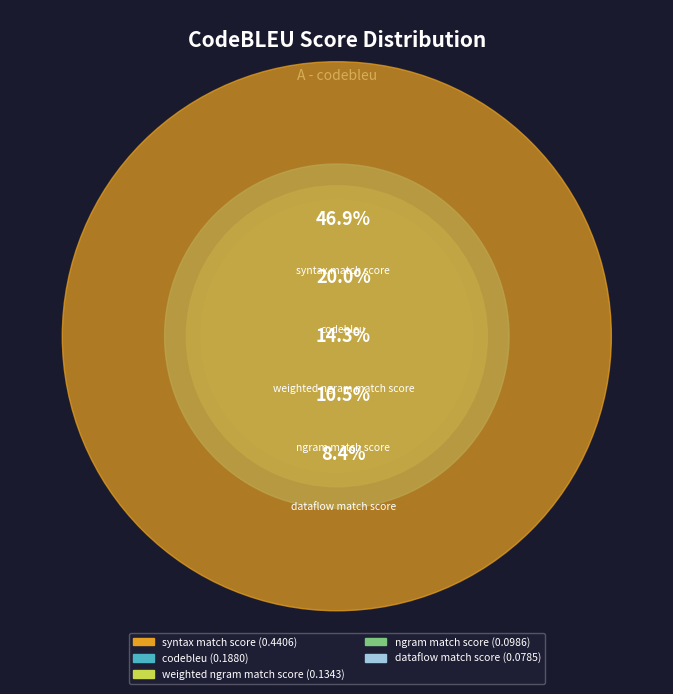

To the nearest percent, what portion does syntax_match_score represent?

47%